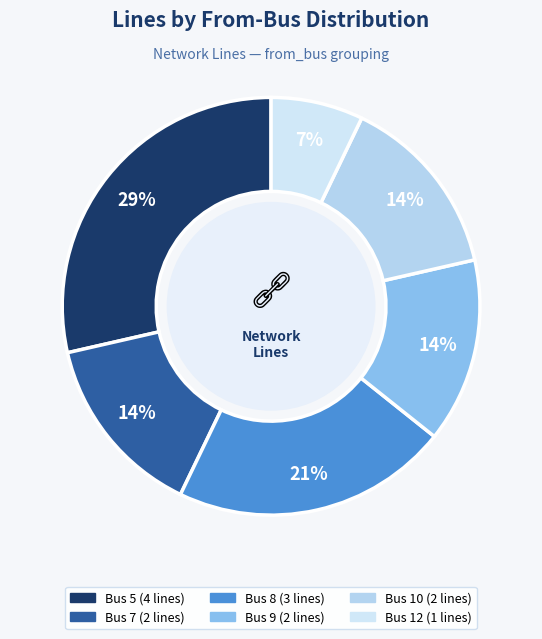

How many segments does this pie chart have?

6